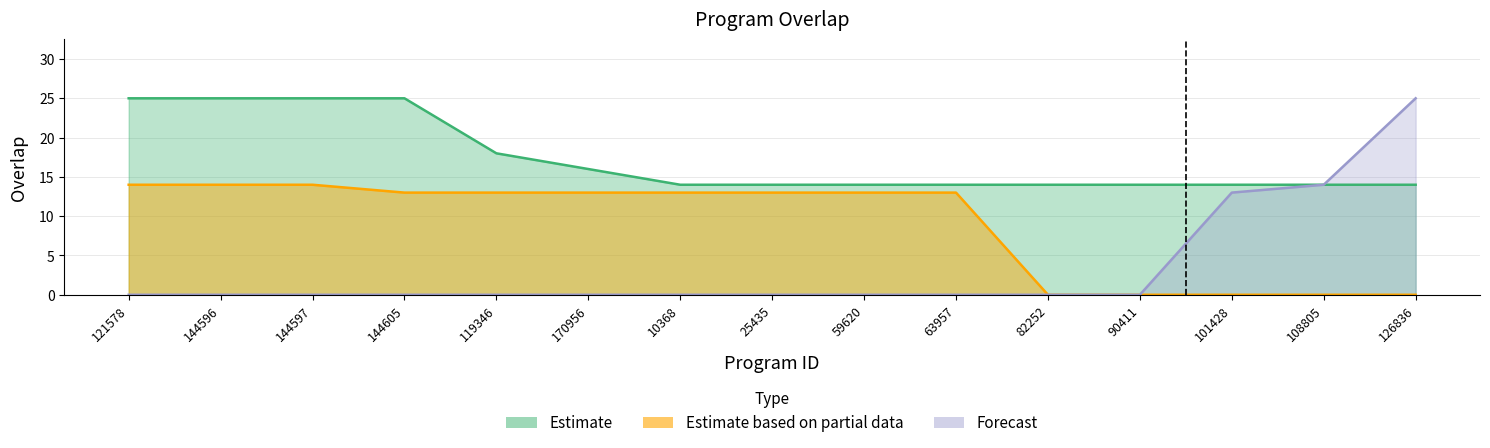

True or false: Estimate based on partial data has a value of 0 at 82252.

True